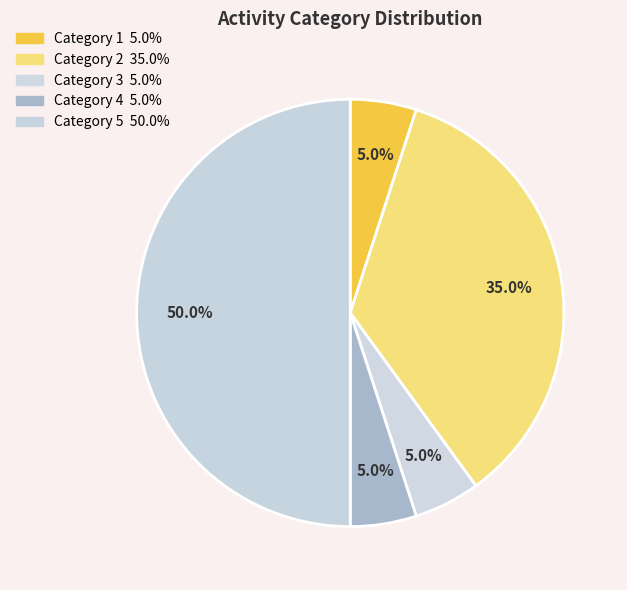

To the nearest percent, what is the average slice percentage?

20%